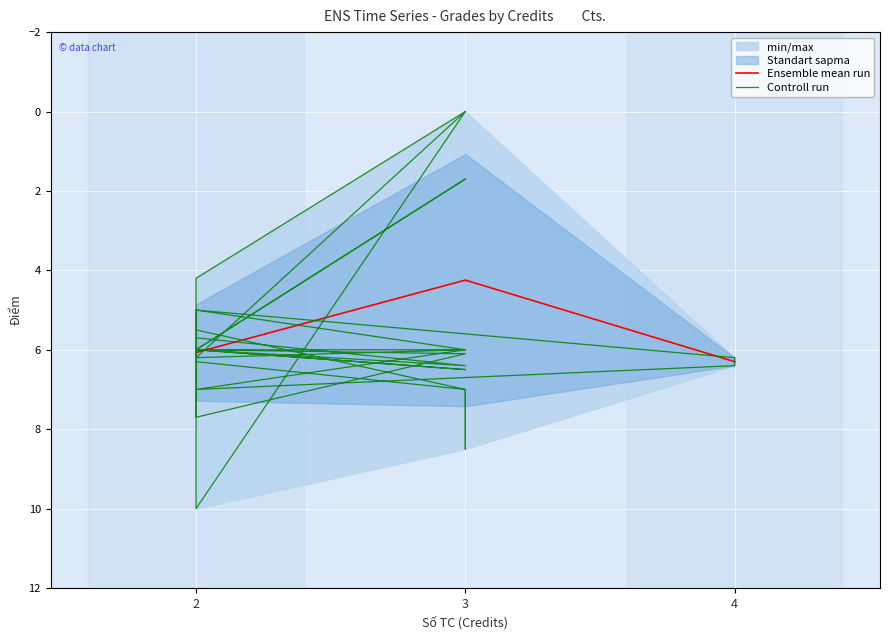

How many values are below 6?

14